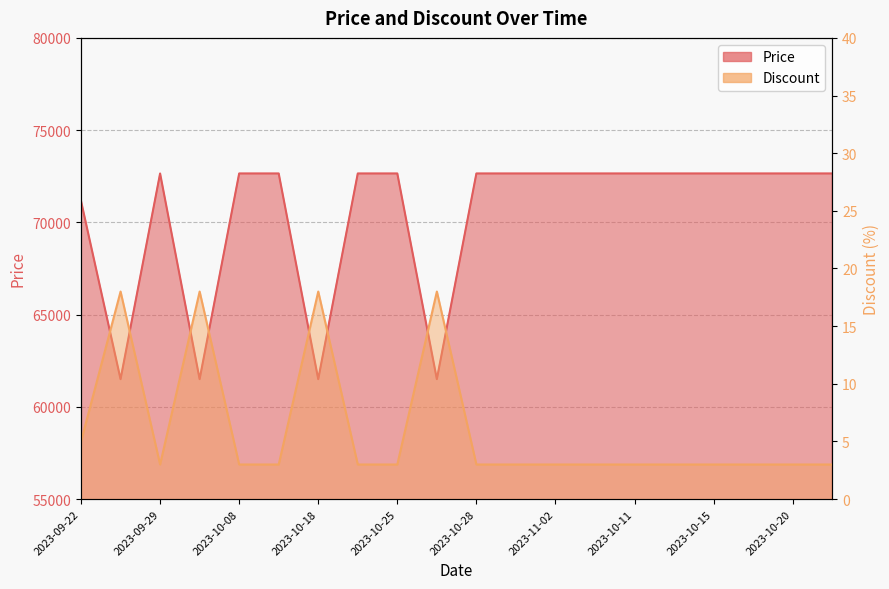

Reading left to right, what are all the values shown in this chart?

Price: 2023-09-22=71160	2023-09-24=61500	2023-09-29=72650	2023-10-07=61500	2023-10-08=72650	2023-10-14=72650	2023-10-18=61500	2023-10-19=72650	2023-10-25=72650	2023-10-26=61500	2023-10-28=72650	2023-11-01=72650	2023-11-02=72650	2023-11-03=72650	2023-10-11=72650	2023-10-13=72650	2023-10-15=72650	2023-10-17=72650	2023-10-20=72650	2023-10-22=72650
Discount: 2023-09-22=5	2023-09-24=18	2023-09-29=3	2023-10-07=18	2023-10-08=3	2023-10-14=3	2023-10-18=18	2023-10-19=3	2023-10-25=3	2023-10-26=18	2023-10-28=3	2023-11-01=3	2023-11-02=3	2023-11-03=3	2023-10-11=3	2023-10-13=3	2023-10-15=3	2023-10-17=3	2023-10-20=3	2023-10-22=3